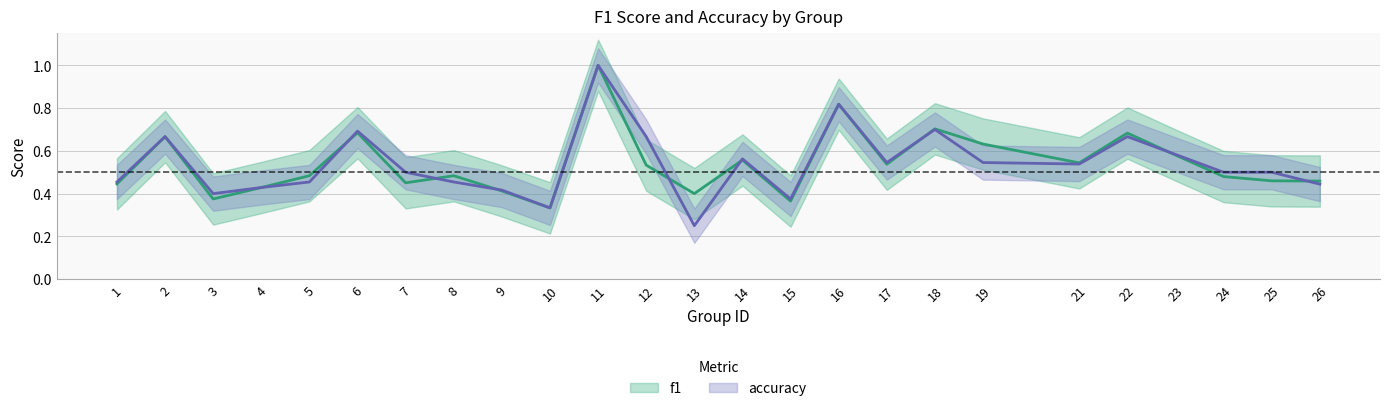

Reading left to right, transcribe all the data shown in this chart.

f1: 1=0.4	2=0.7	3=0.4	4=0.4	5=0.5	6=0.7	7=0.5	8=0.5	9=0.4	10=0.3	11=1.0	12=0.5	13=0.4	14=0.6	15=0.4	16=0.8	17=0.5	18=0.7	19=0.6	21=0.5	22=0.7	23=0.6	24=0.5	25=0.5	26=0.5
accuracy: 1=0.5	2=0.7	3=0.4	4=0.4	5=0.5	6=0.7	7=0.5	8=0.5	9=0.4	10=0.3	11=1.0	12=0.7	13=0.2	14=0.6	15=0.4	16=0.8	17=0.5	18=0.7	19=0.5	21=0.5	22=0.7	23=0.6	24=0.5	25=0.5	26=0.4